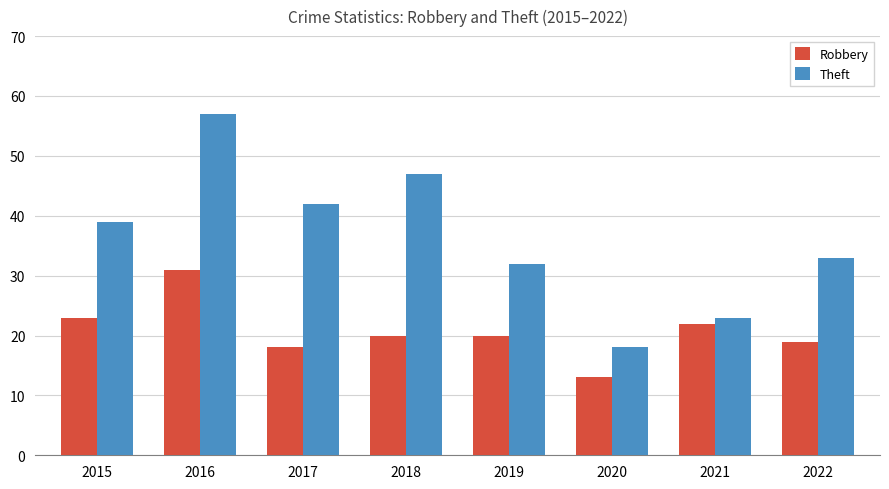

List the series in order of their peak value, lowest first.

Robbery, Theft